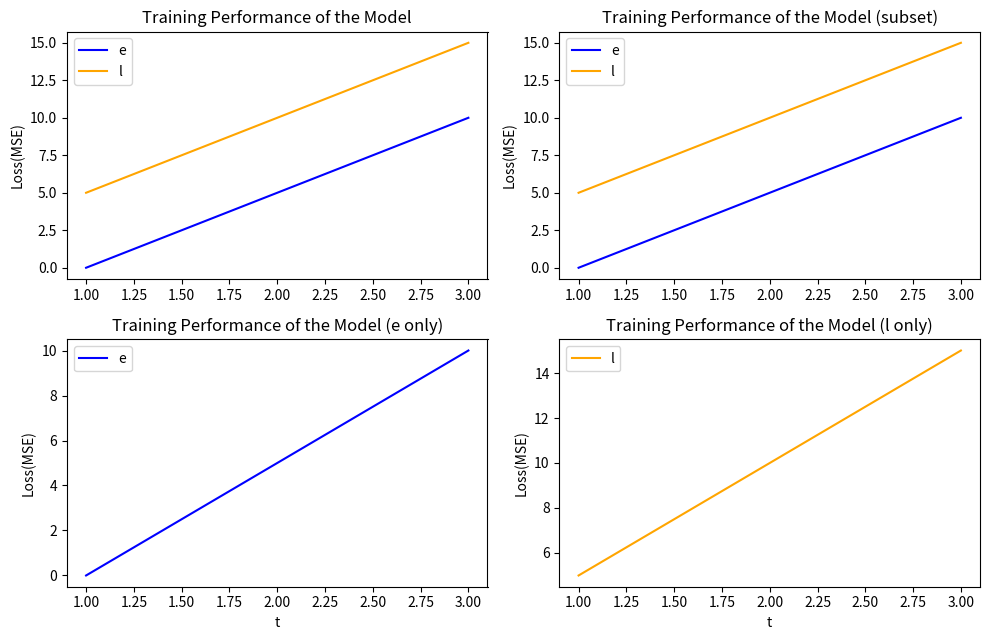

Which series has the largest range (max minus min)?

e